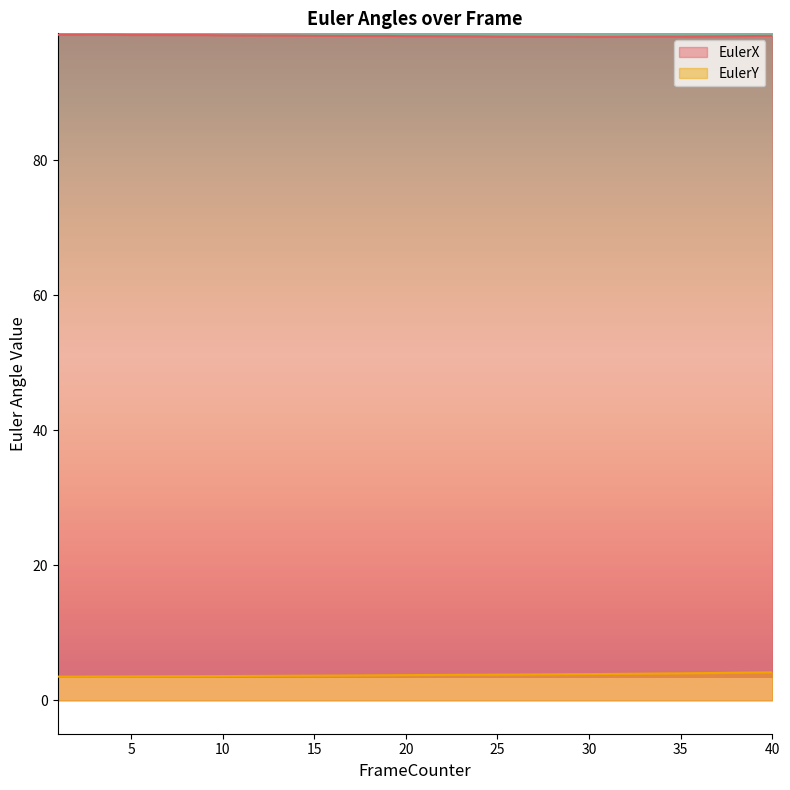

Count the number of categories in the chart.

40